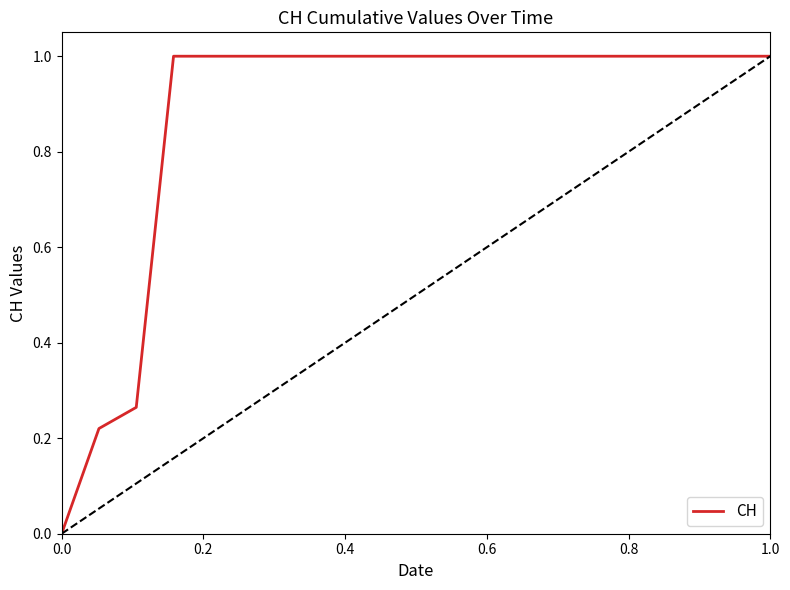

What is the greatest value displayed?

1.0